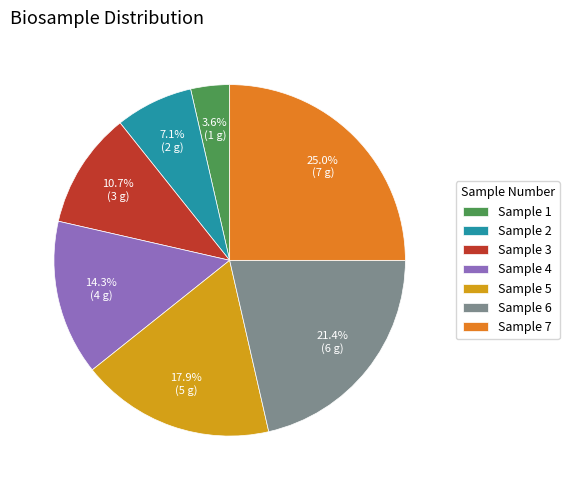

Does any single category account for the majority?

No